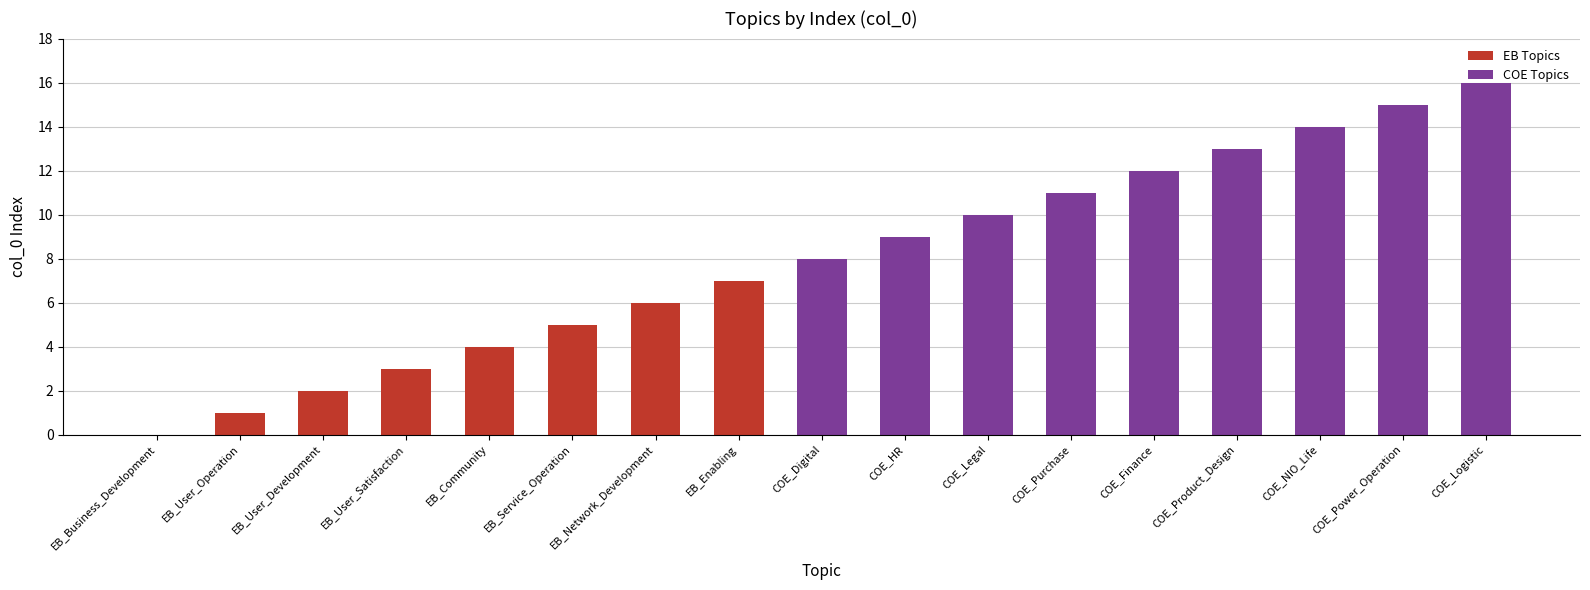

What is the sum of the values at COE_Legal and EB_User_Operation?

11